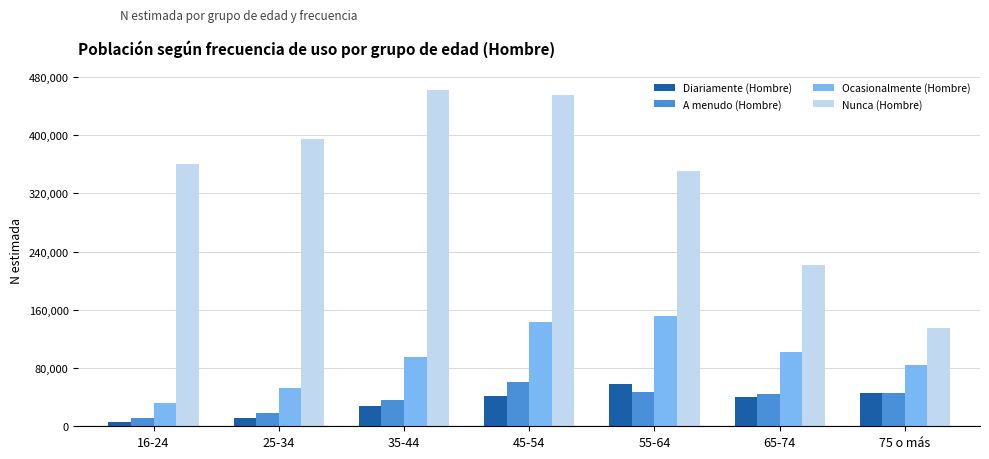

The Diariamente (Hombre) series shows 28382 at 35-44. True or false?

True